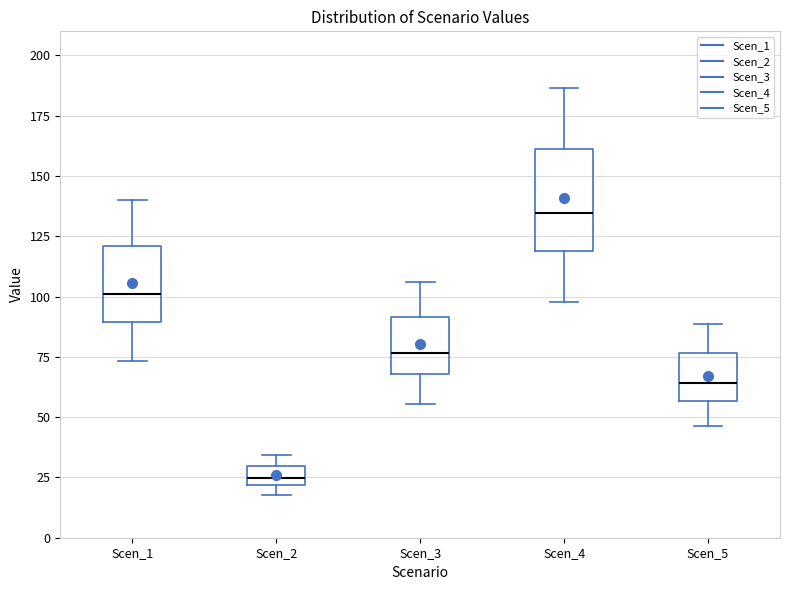

Where does the lower whisker of the box for Scen_5 end on the y-axis? The values are not printed on the chart, so give them approximately, as read against the axis.

45